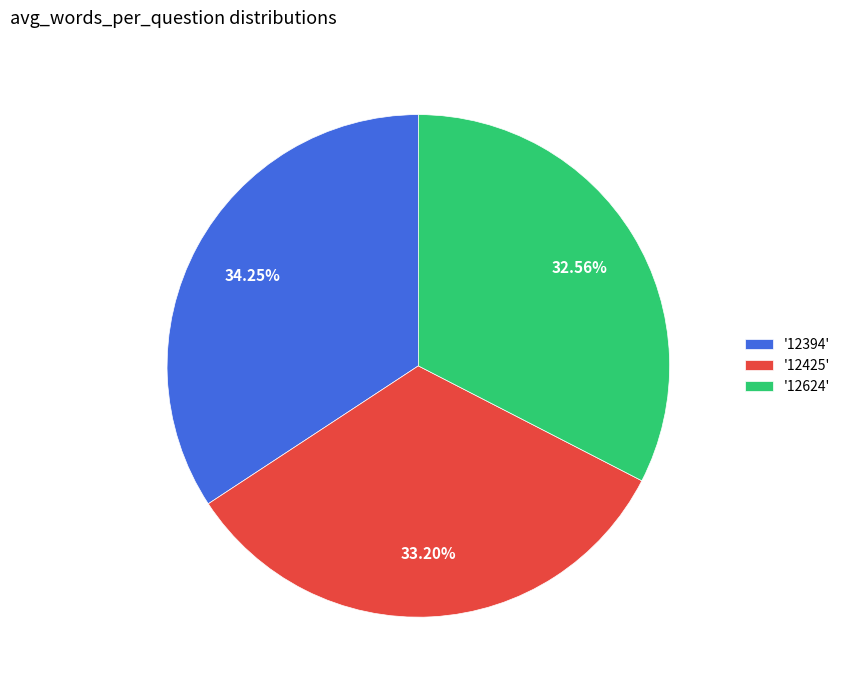

Does '12425' account for over 50% of the chart?

No